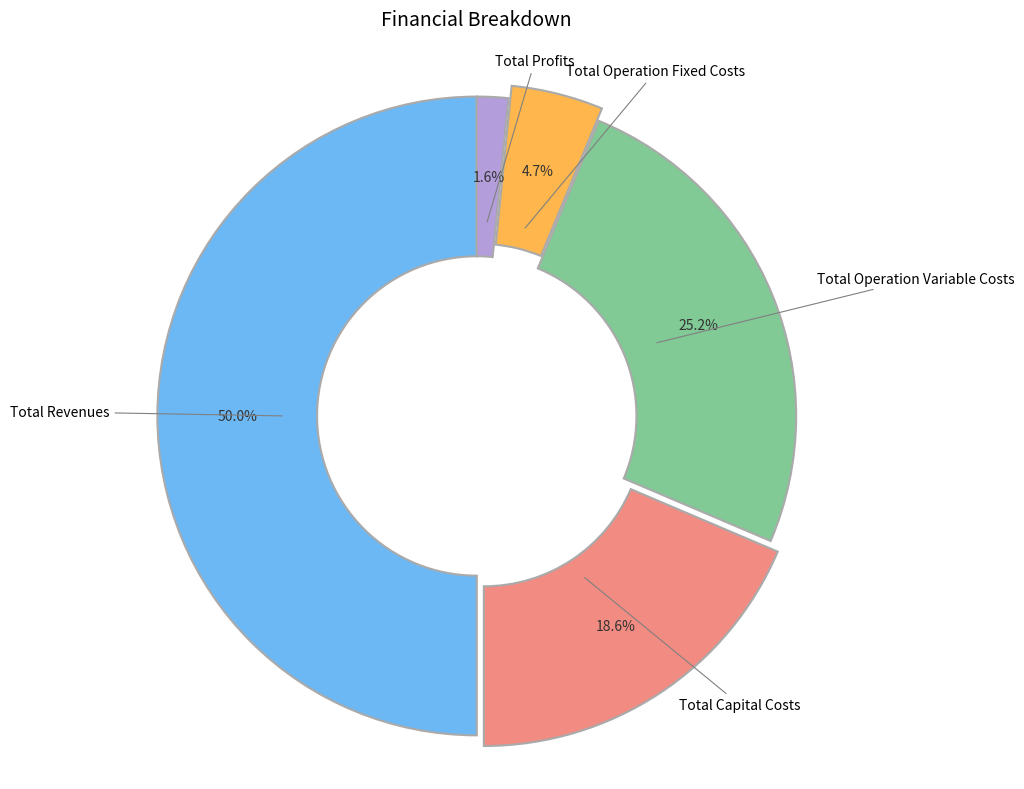

How many slices are in this pie chart?

5